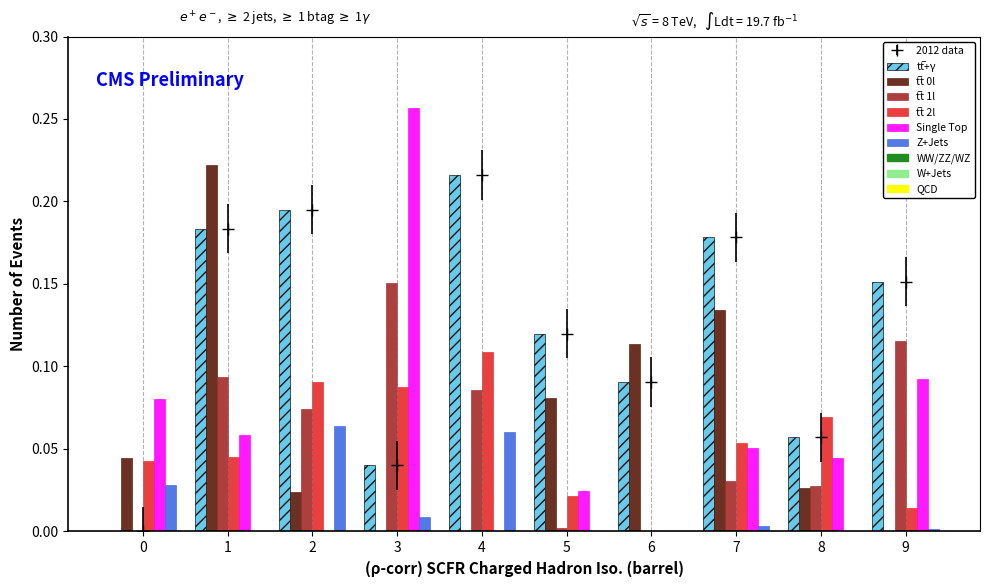

What is the maximum value for Z+Jets?

0.1